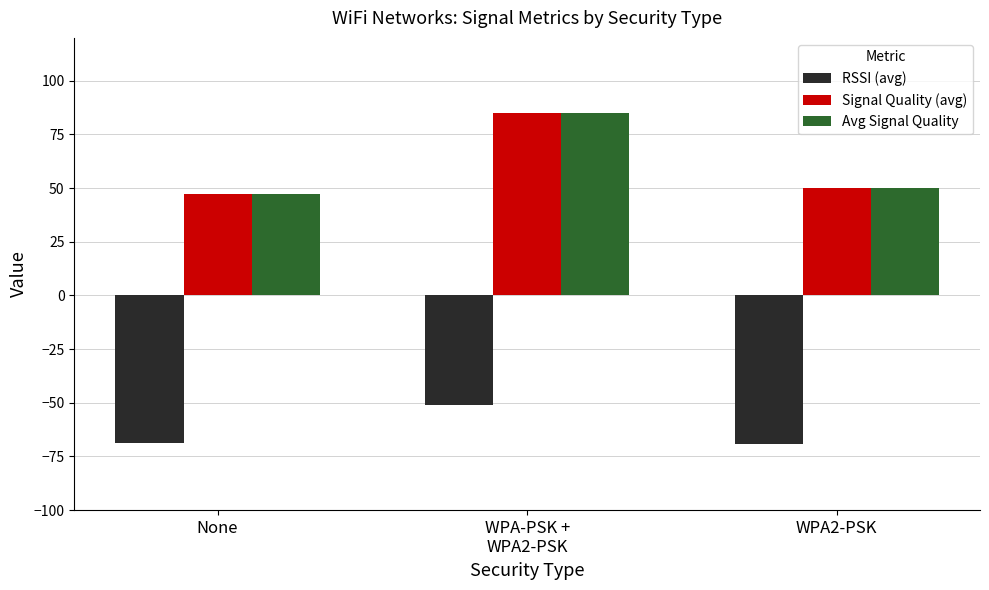

What is the spread (max minus min) of values at WPA2-PSK?

119.0